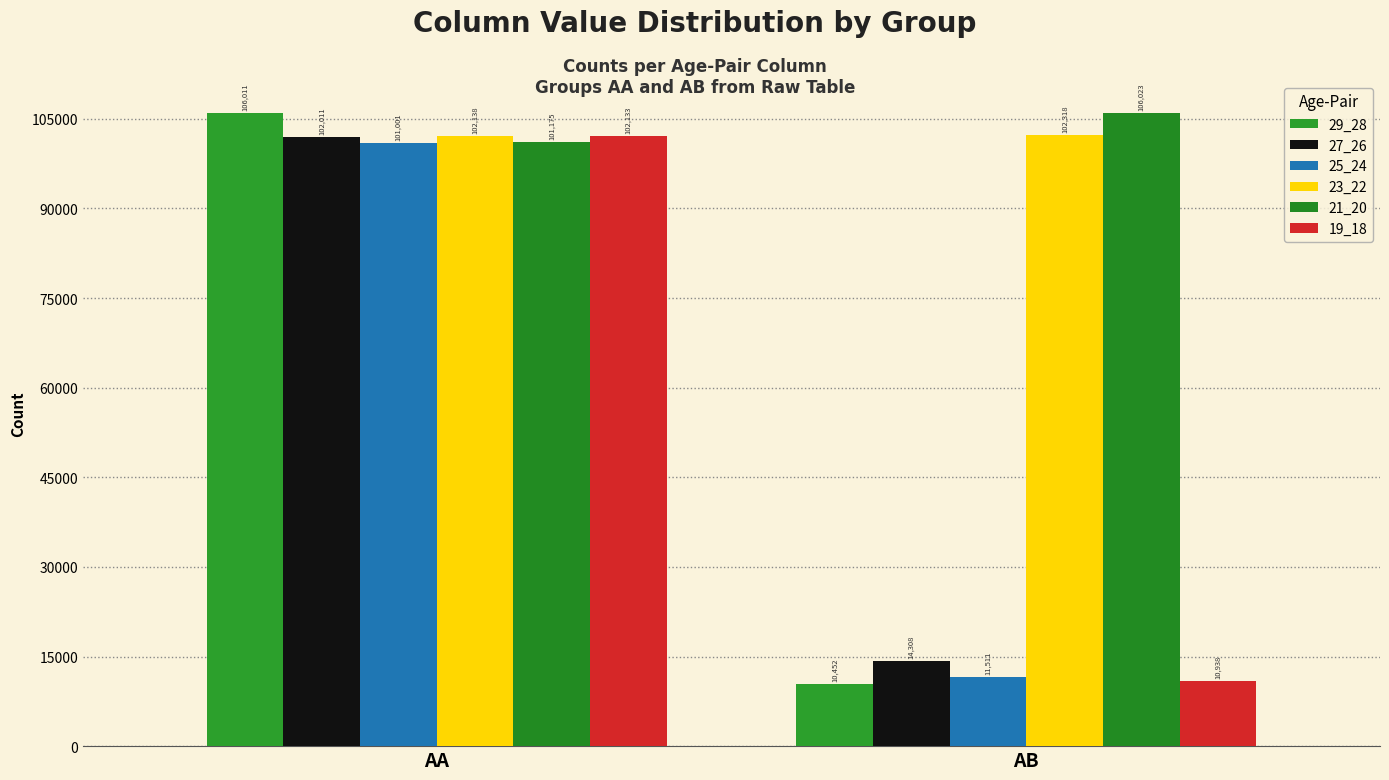

How many categories are shown in the chart?

2